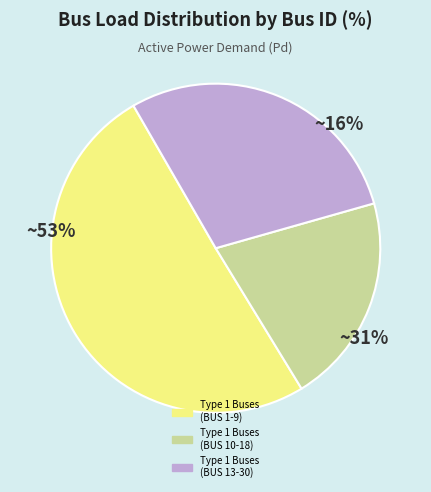

Does BUS 6 account for over 50% of the chart?

No